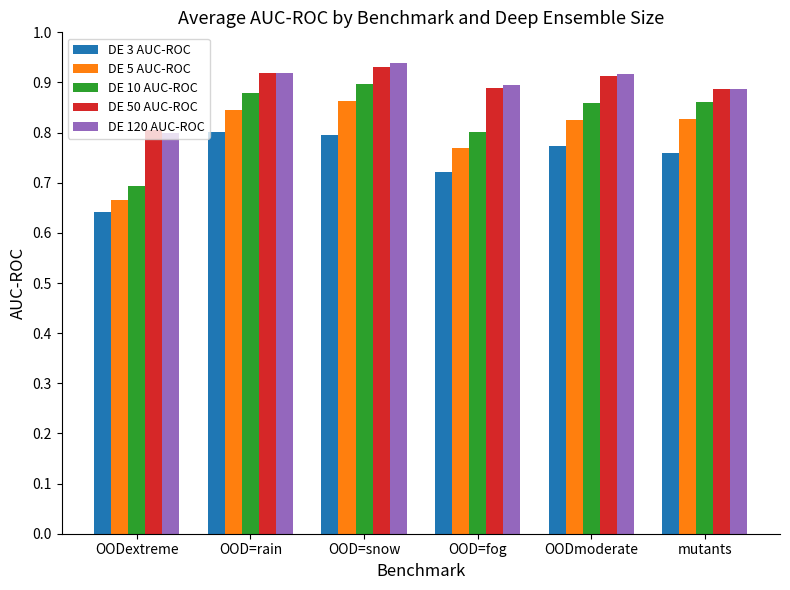

At how many categories does at least one series exceed 0?

6